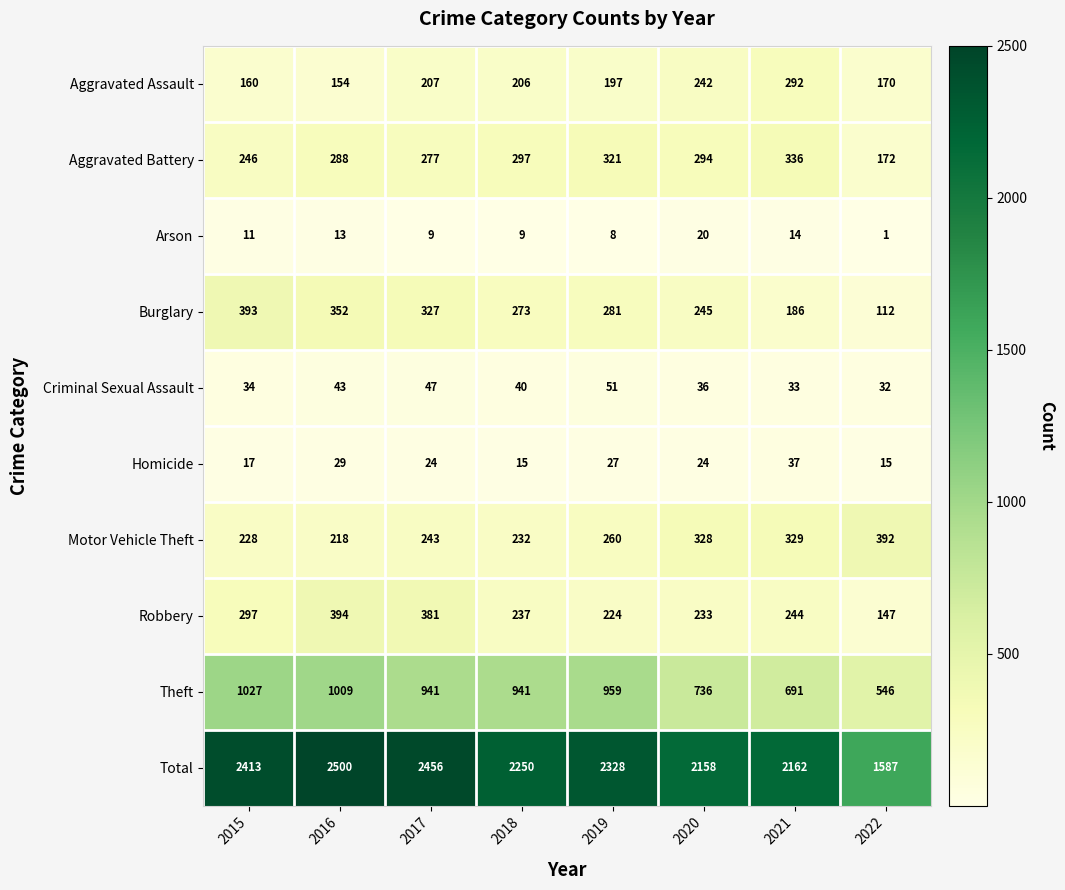

What is the difference between the maximum and minimum values in the Burglary series?

281